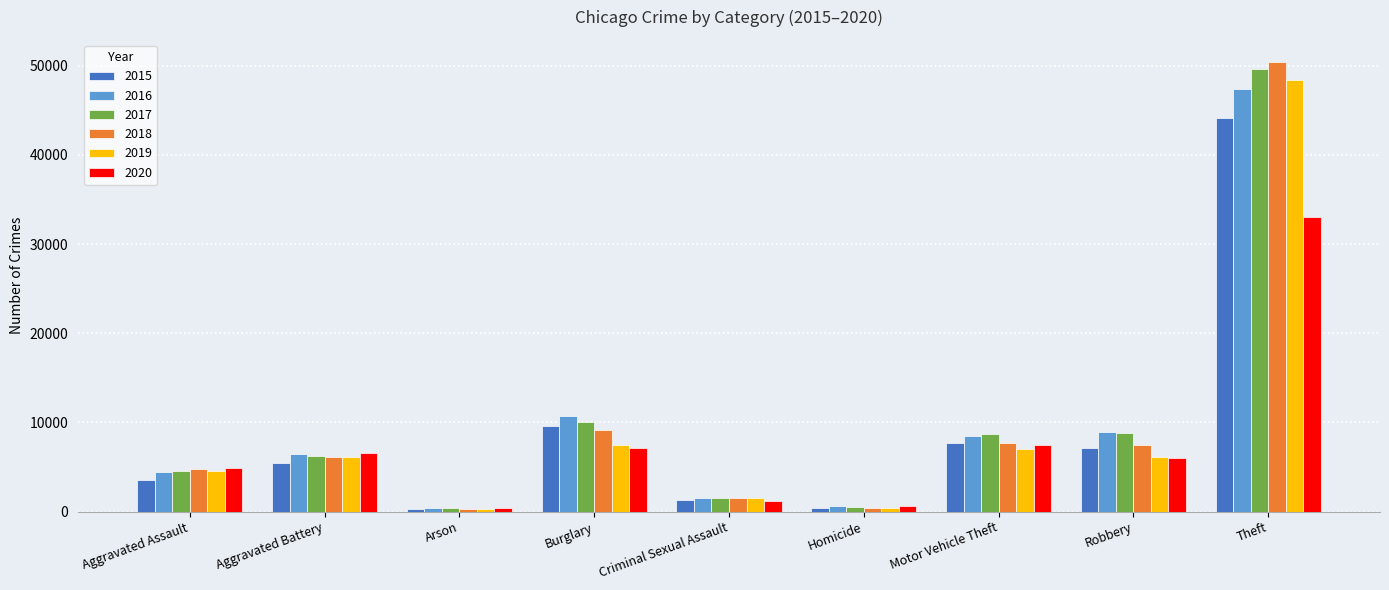

True or false: 2017 has a value of 9580 at Aggravated Battery.

False